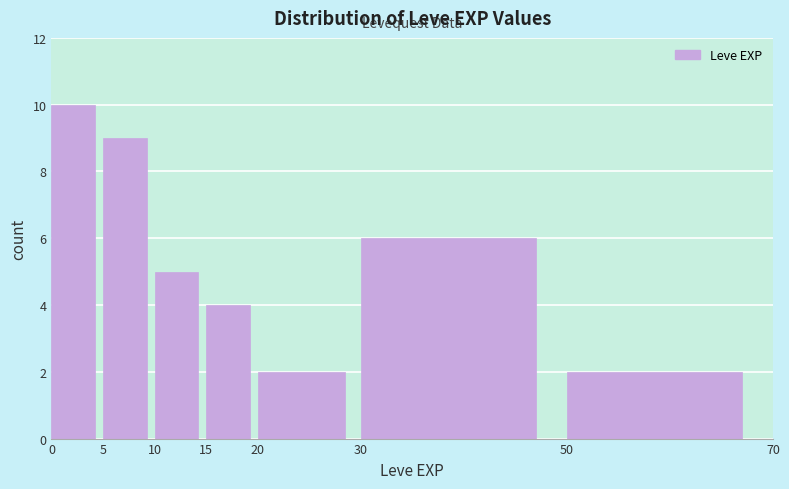

How tall is the bar that spans 5 to 10 on the x-axis? The values are not printed on the chart, so give them approximately, as read against the axis.

9